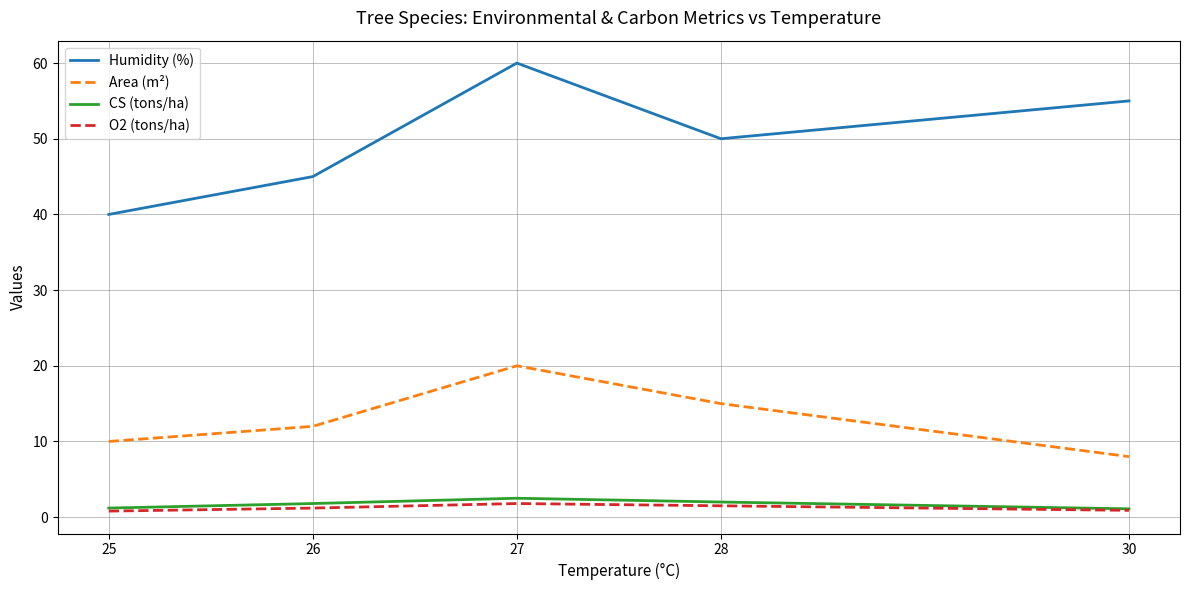

True or false: Area (m²) and Humidity (%) cross at least once.

False